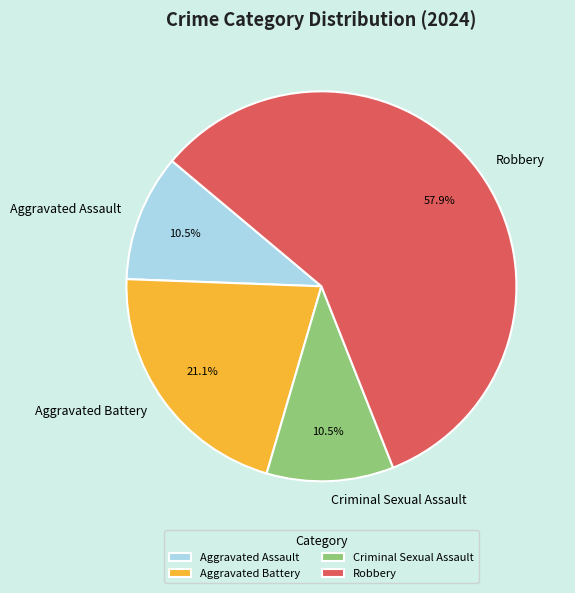

What is the ratio of the value at Aggravated Battery to the value at Robbery?

0.4